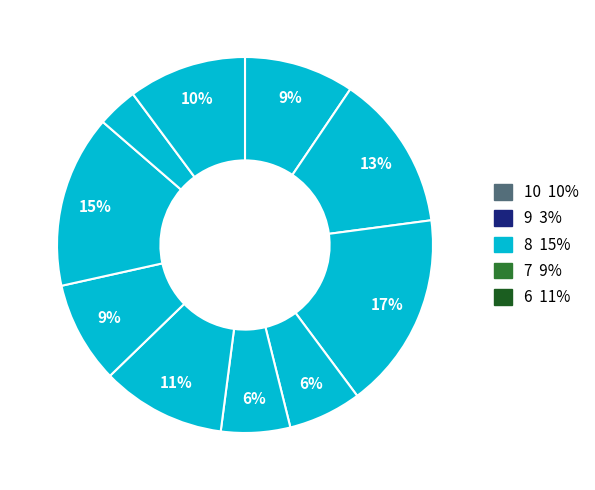

To the nearest percent, what portion does signal segment 6 represent?

11%